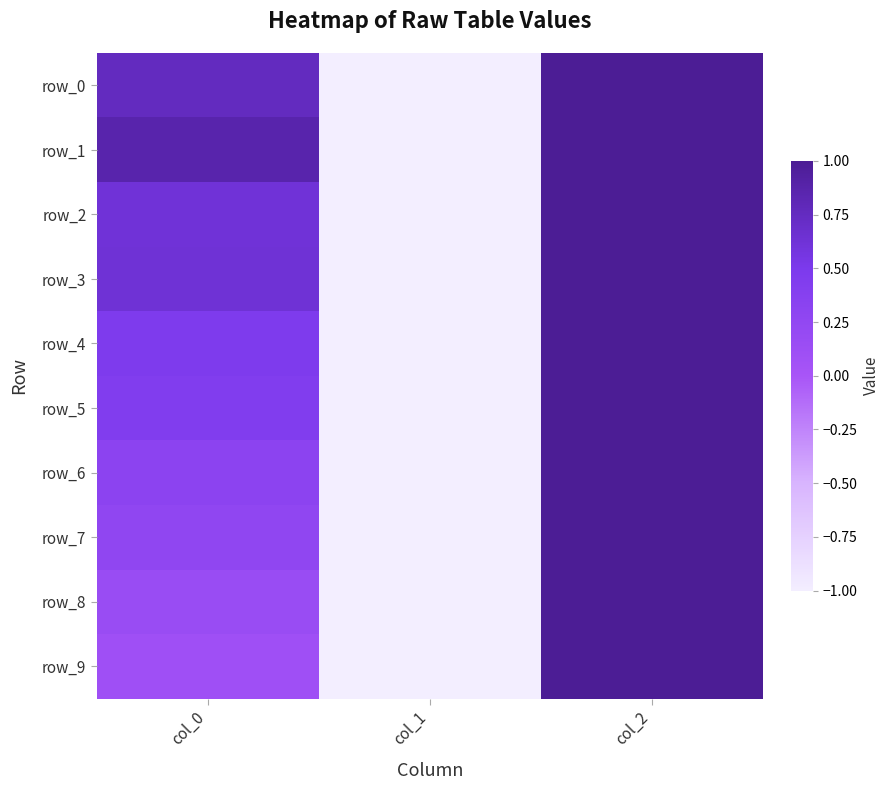

True or false: row_7 has a value of 1.7 at col_2.

False